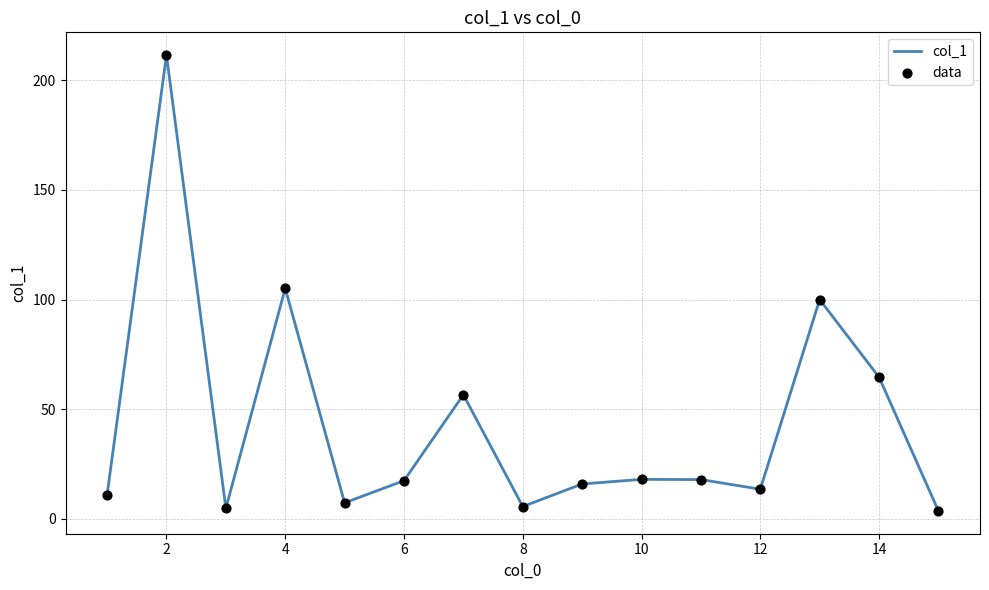

What is the difference between the maximum and minimum values?

207.9